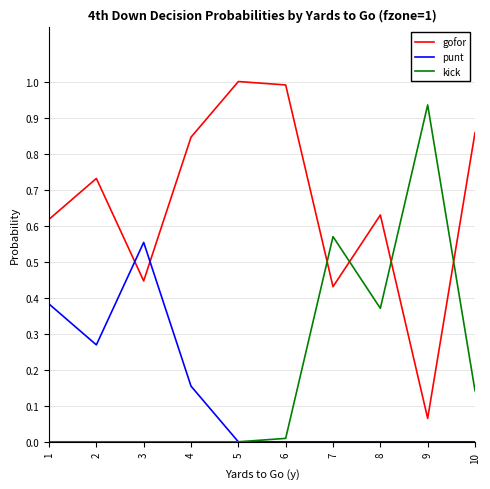

Is it true that kick equals 1.3 at 9?

False